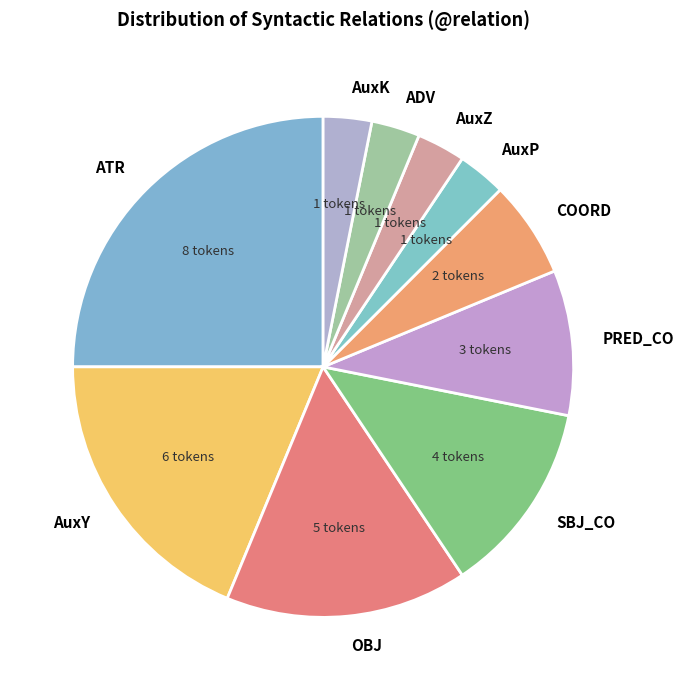

Do AuxZ and COORD together represent more than half of the pie?

No